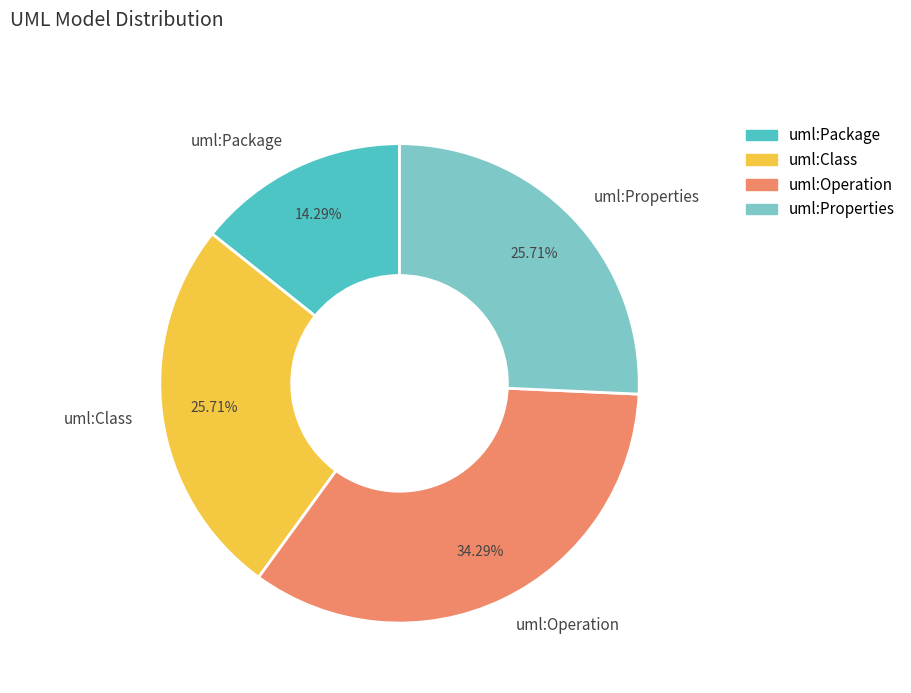

Approximately how many times larger is the value at uml:Operation compared to uml:Class?

1.3